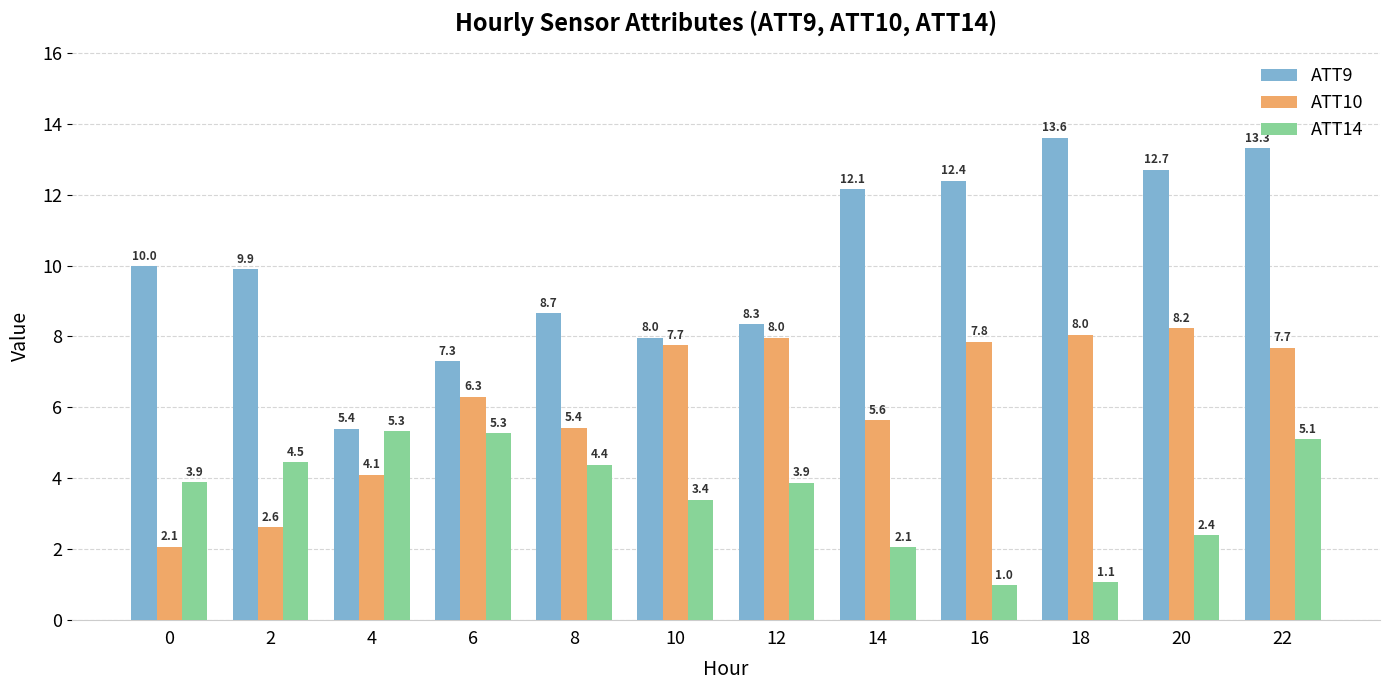

Between 8 and 14, which series saw the biggest shift?

ATT9